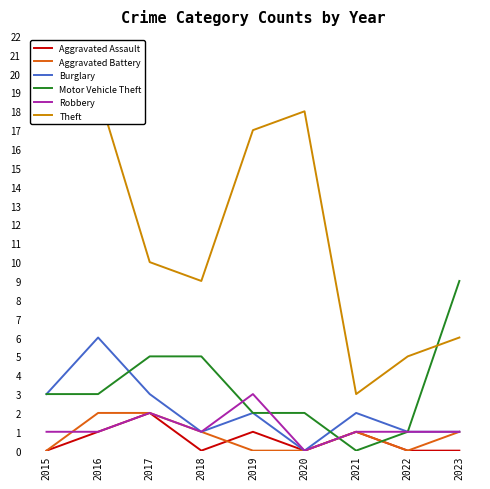

True or false: Aggravated Battery has more than 2 interior local peaks.

False